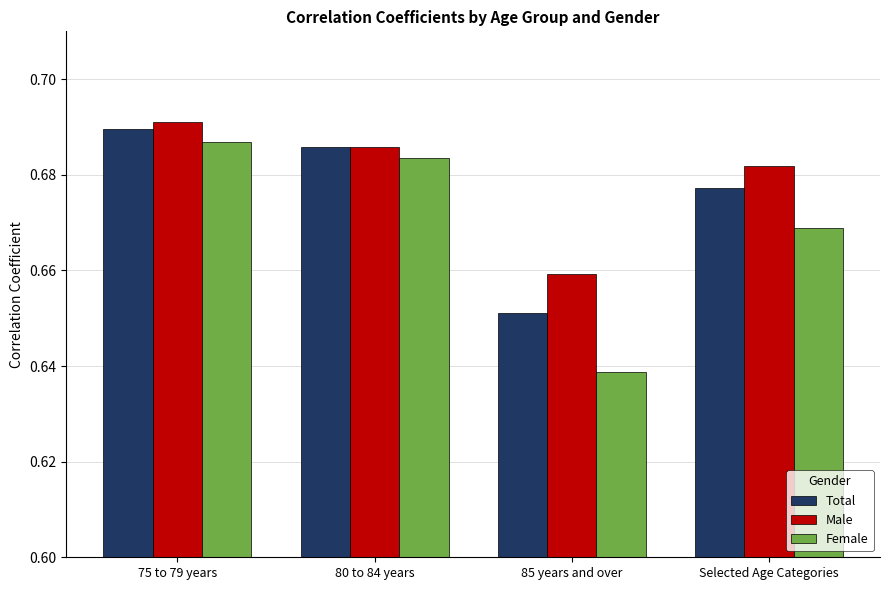

List the series in order of their overall mean, highest first.

Male, Total, Female